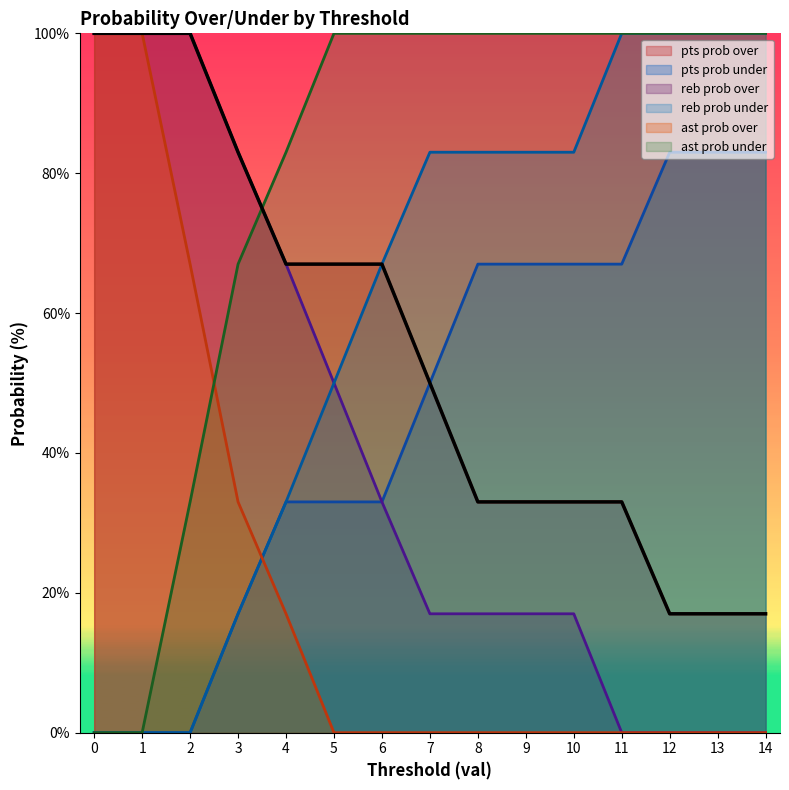

Reading left to right, list all the values displayed in this chart.

pts prob over: 0=100	1=100	2=100	3=83	4=67	5=67	6=67	7=50	8=33	9=33	10=33	11=33	12=17	13=17	14=17
pts prob under: 0=0	1=0	2=0	3=17	4=33	5=33	6=33	7=50	8=67	9=67	10=67	11=67	12=83	13=83	14=83
reb prob over: 0=100	1=100	2=100	3=83	4=67	5=50	6=33	7=17	8=17	9=17	10=17	11=0	12=0	13=0	14=0
reb prob under: 0=0	1=0	2=0	3=17	4=33	5=50	6=67	7=83	8=83	9=83	10=83	11=100	12=100	13=100	14=100
ast prob over: 0=100	1=100	2=67	3=33	4=17	5=0	6=0	7=0	8=0	9=0	10=0	11=0	12=0	13=0	14=0
ast prob under: 0=0	1=0	2=33	3=67	4=83	5=100	6=100	7=100	8=100	9=100	10=100	11=100	12=100	13=100	14=100